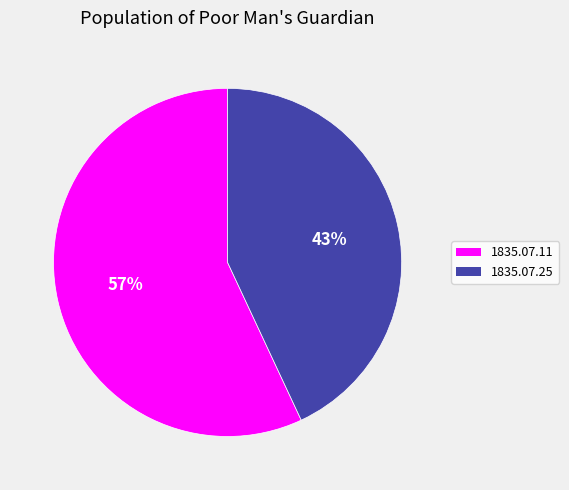

Does any single category account for the majority?

Yes